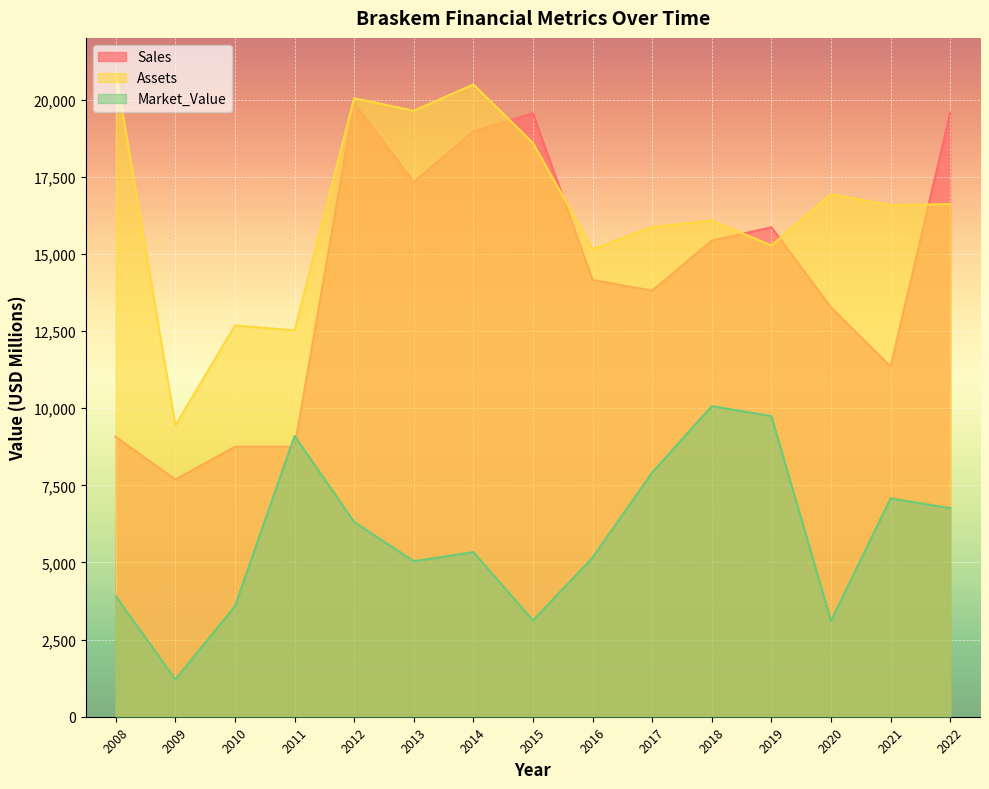

What is the difference between the highest and lowest values at 2016?

9998